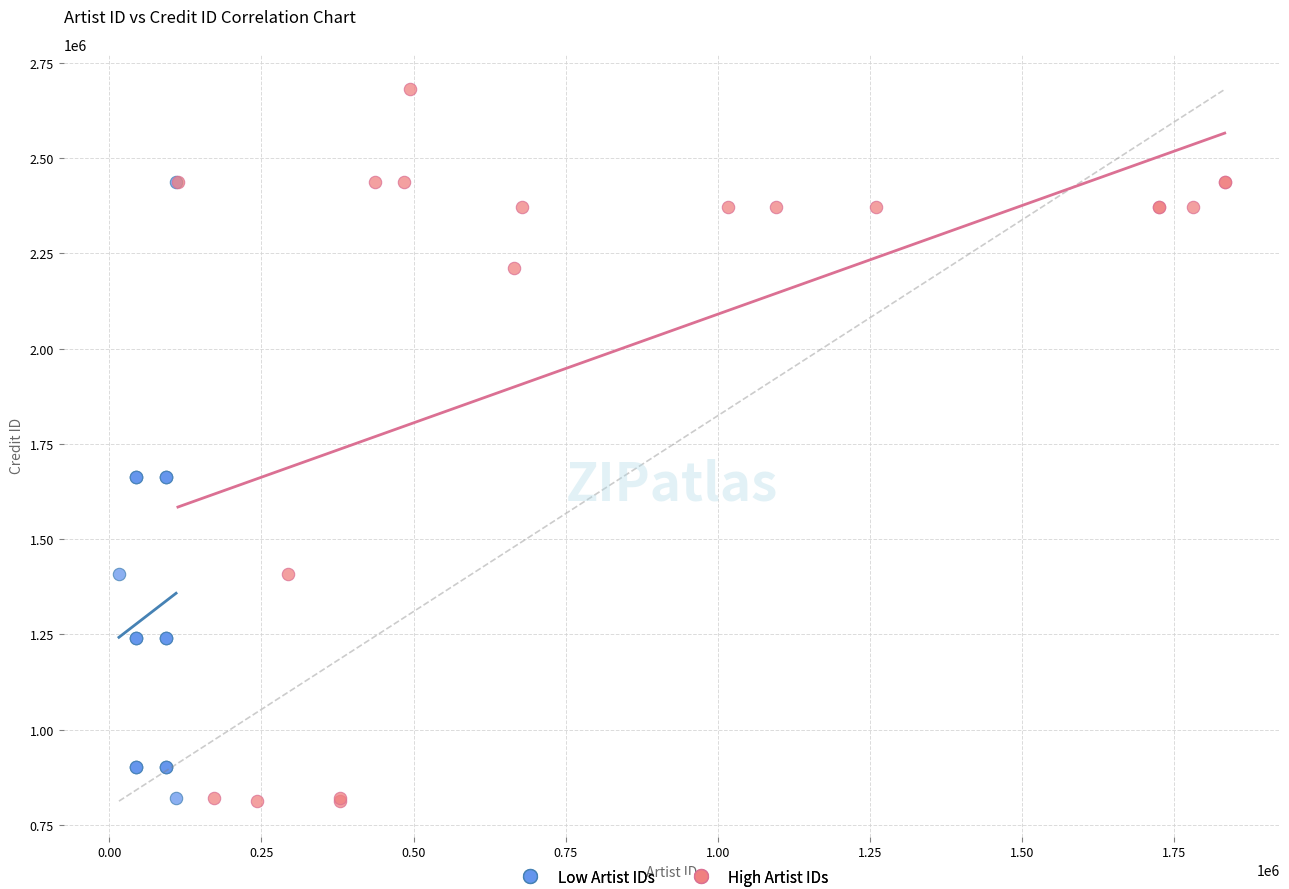

Which series reaches the maximum Y coordinate?

High Artist IDs